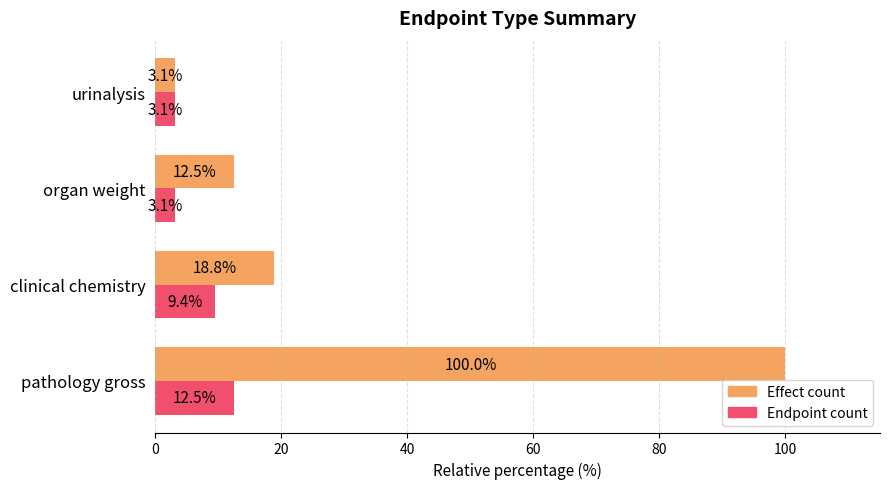

At pathology gross, list the series in order from smallest to largest.

Endpoint count, Effect count